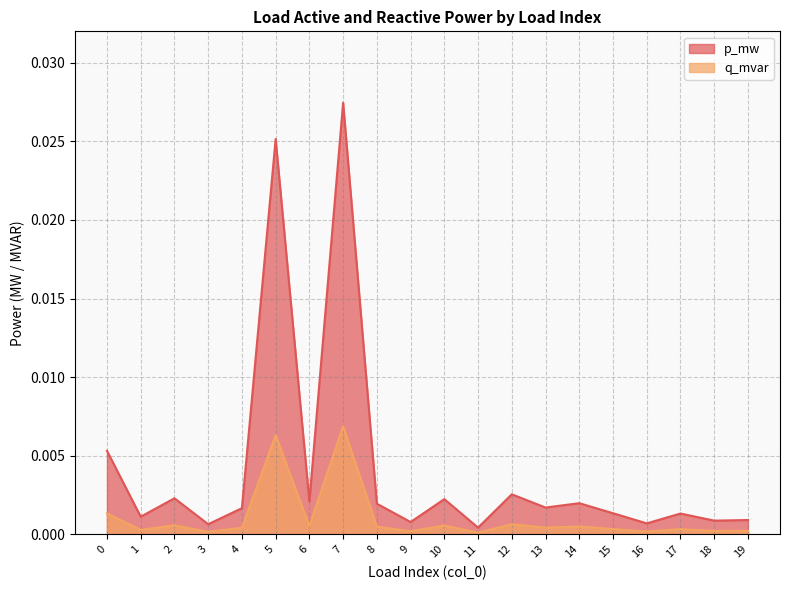

Does the chart display data point markers on the line(s)?

No